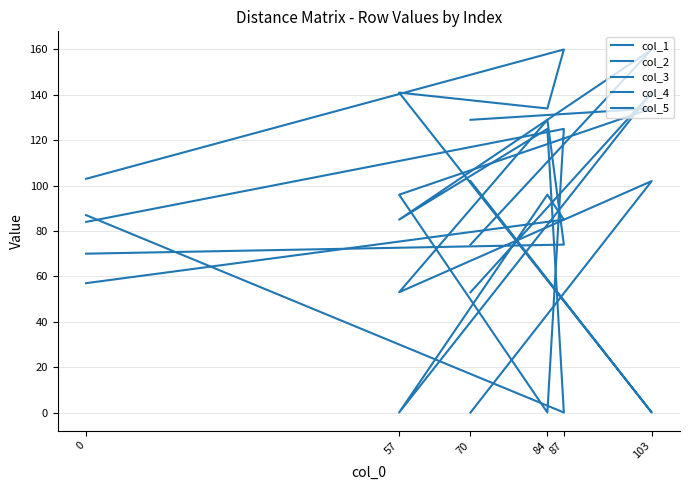

Which series has the largest range (max minus min)?

col_1